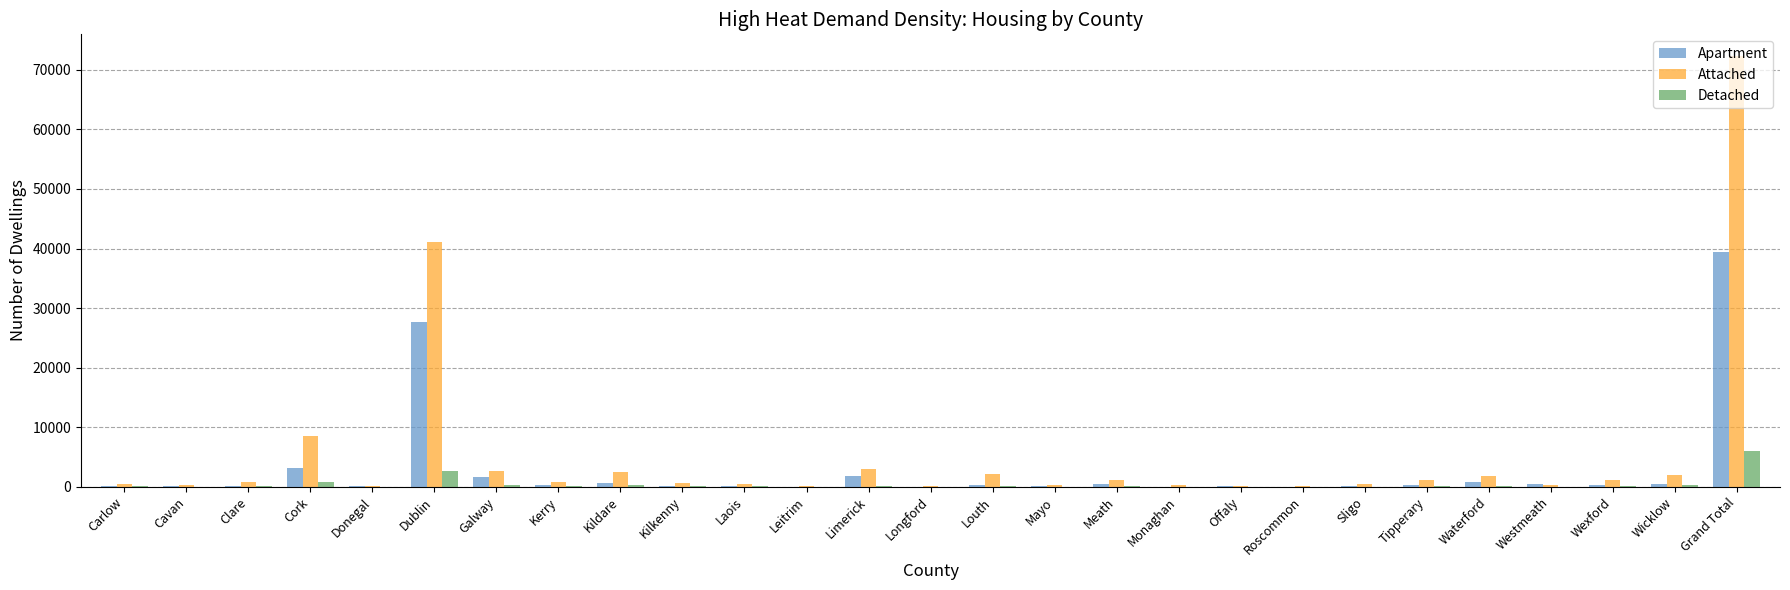

At which label does Detached reach its peak?

Grand Total